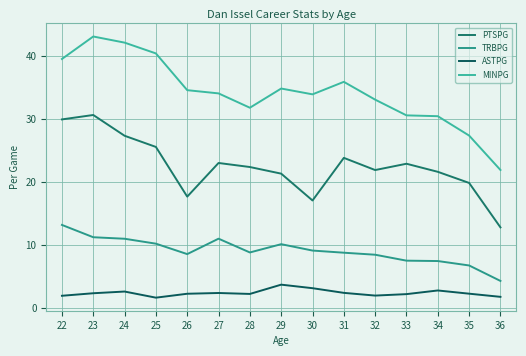

What is the value of the TRBPG point at the 12th from the left?

7.5